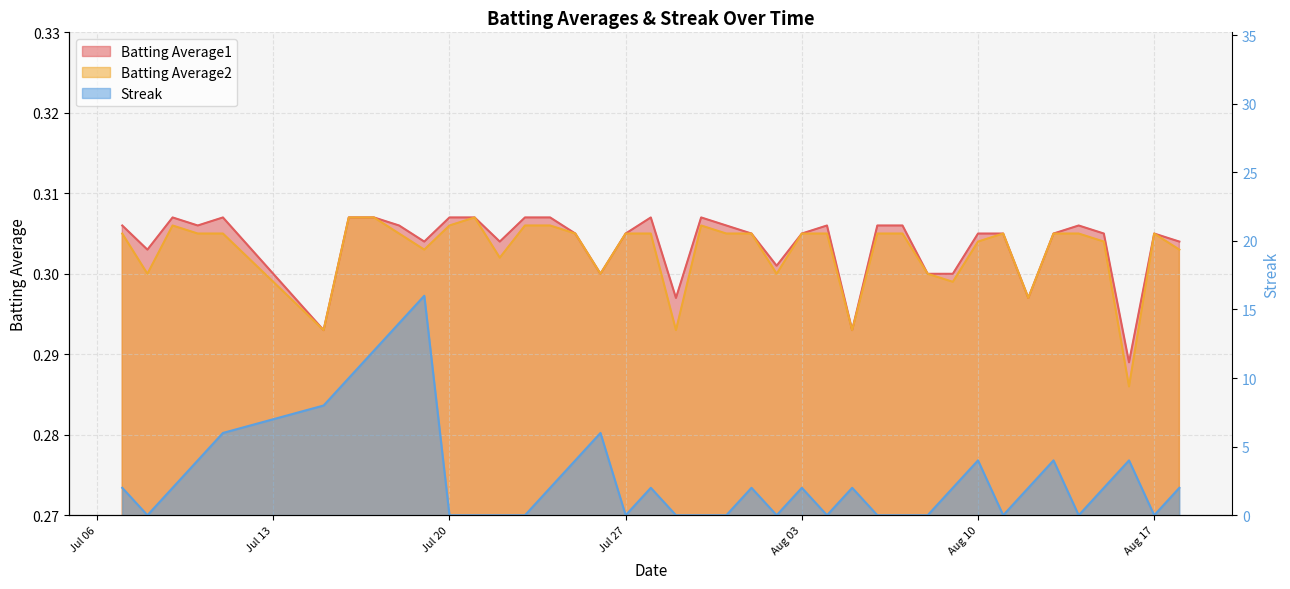

True or false: Streak and Batting Average1 cross at least once.

True